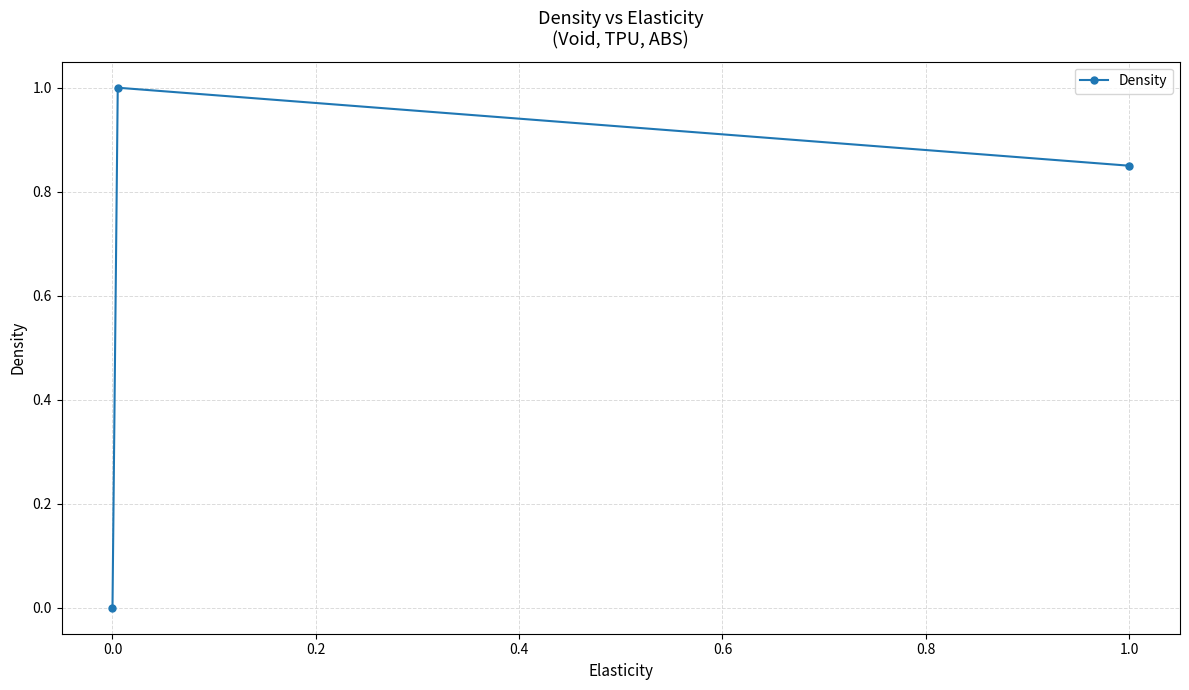

What is the average value?

0.6